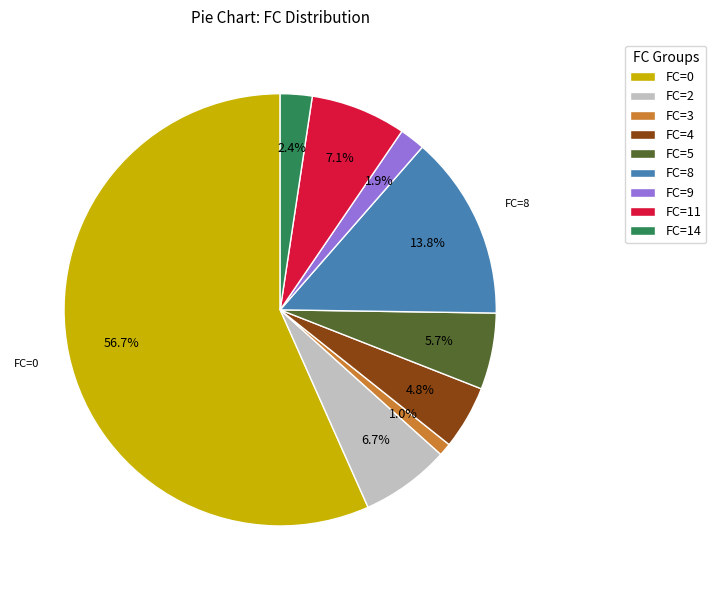

Is there a majority slice in this chart?

Yes